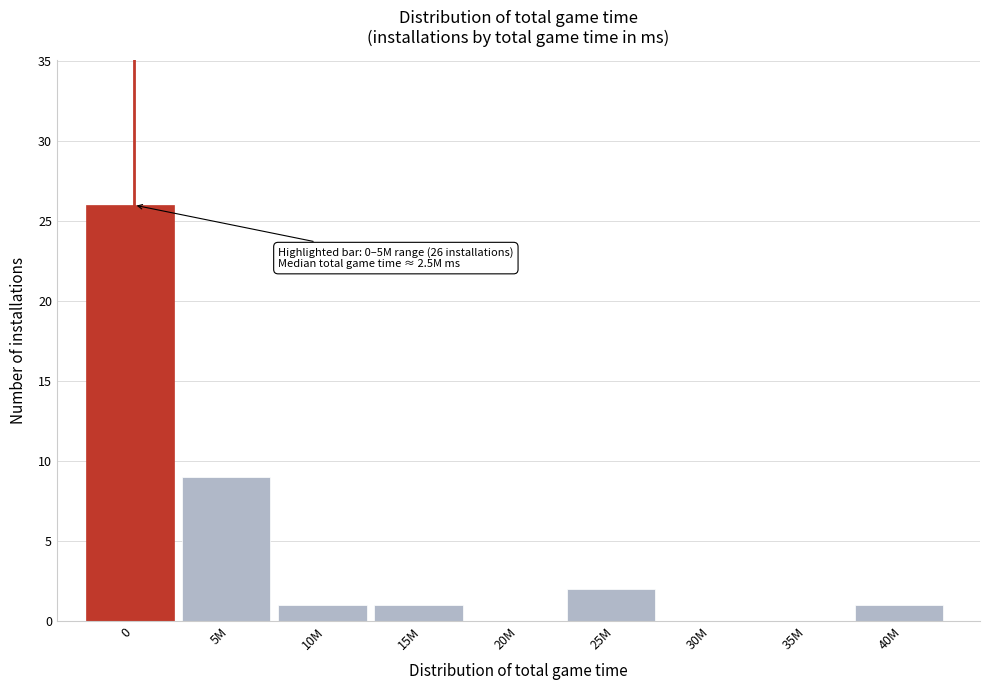

Reading left to right, list all the values displayed in this chart.

0=26	5M=9	10M=1	15M=1	20M=0	25M=2	30M=0	35M=0	40M=1